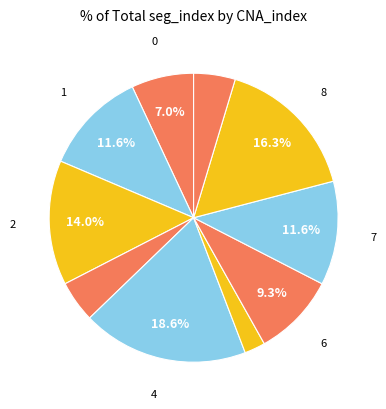

How many slices are in this pie chart?

10